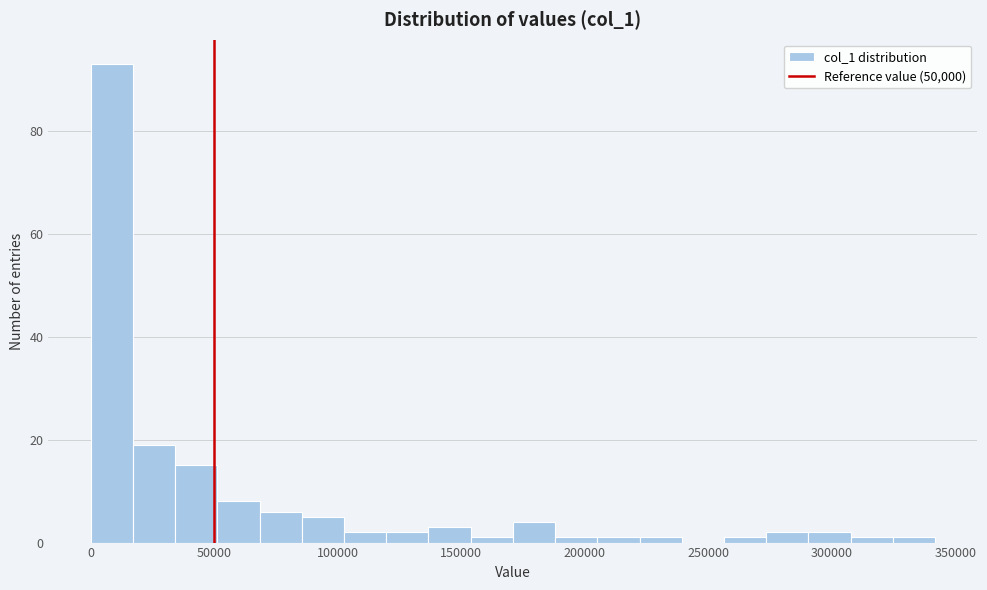

Read against the x-axis, roughly where is the centre of the tallest bar?

10000